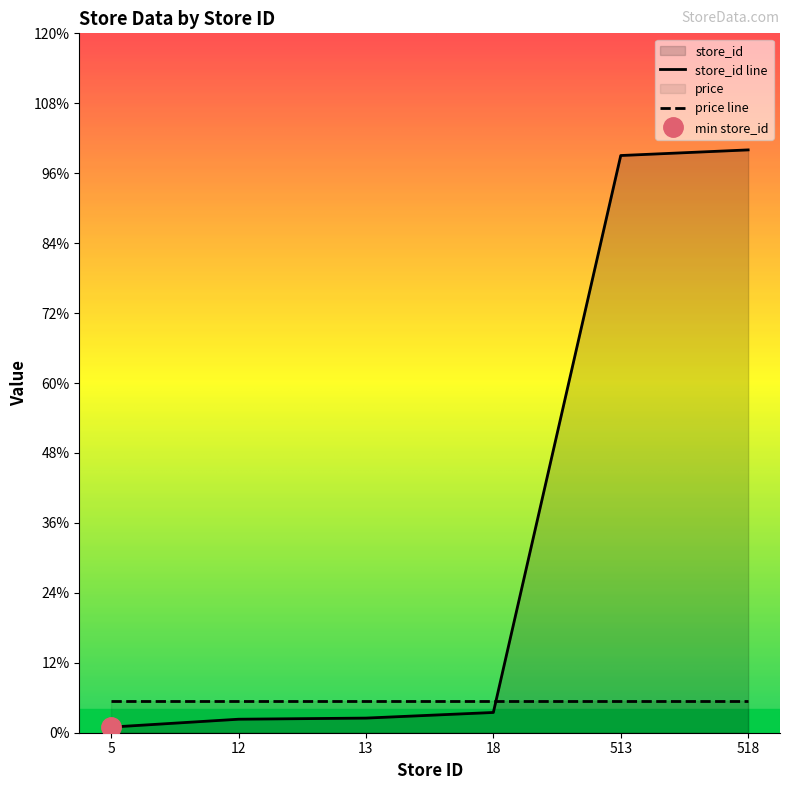

What is the difference between the maximum and second lowest values?

506